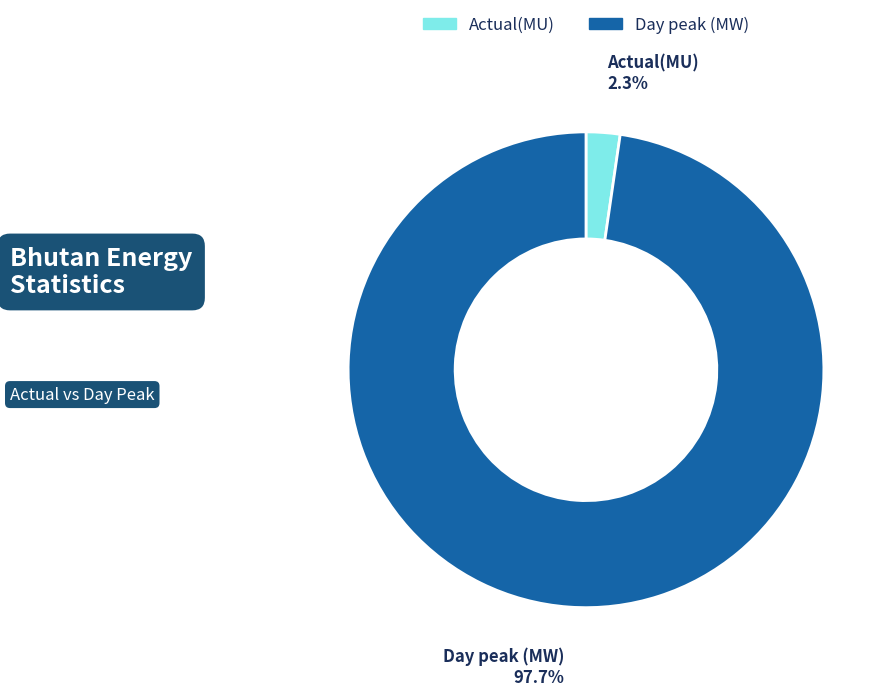

What percentage is the Actual(MU) slice, to the nearest percent?

2%